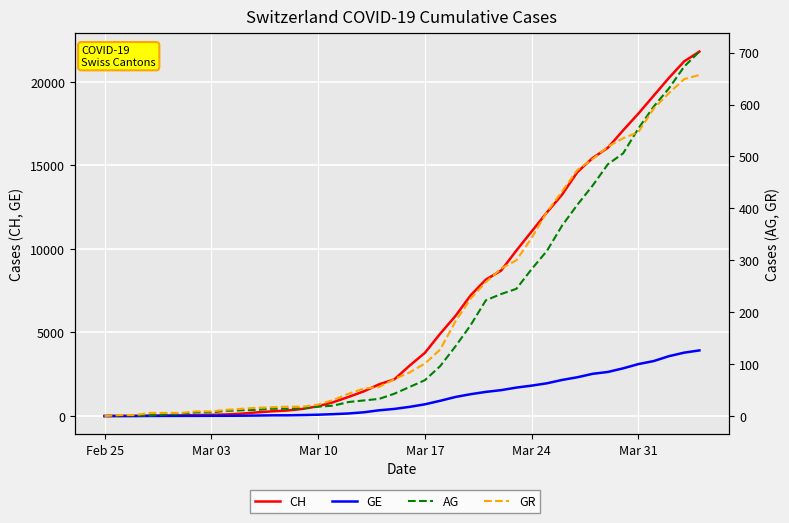

At how many categories does at least one series exceed 12884?

10